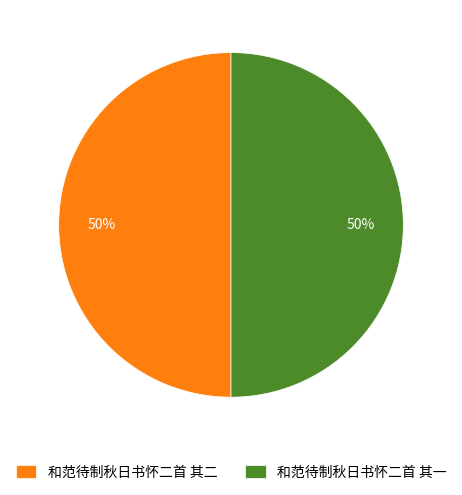

Do 和范待制秋日书怀二首 其二 and 和范待制秋日书怀二首 其一 together represent more than half of the pie?

Yes